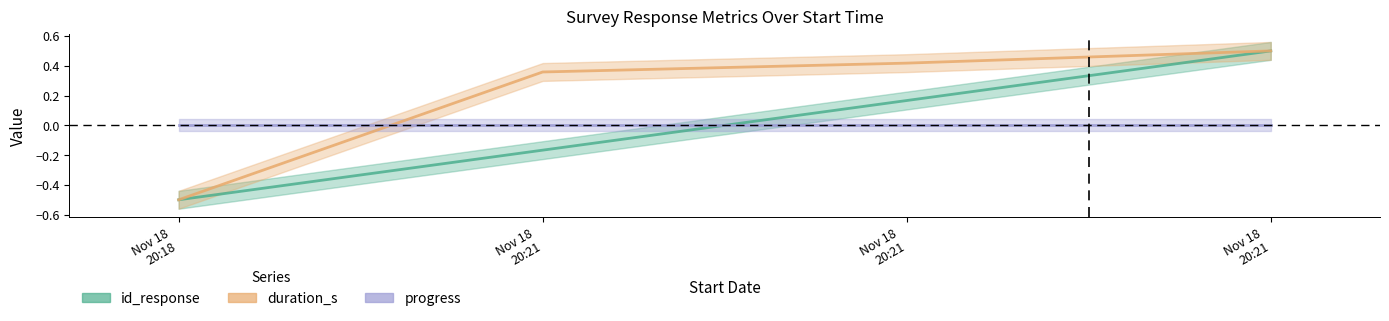

True or false: id_response and duration_s cross at least once.

False